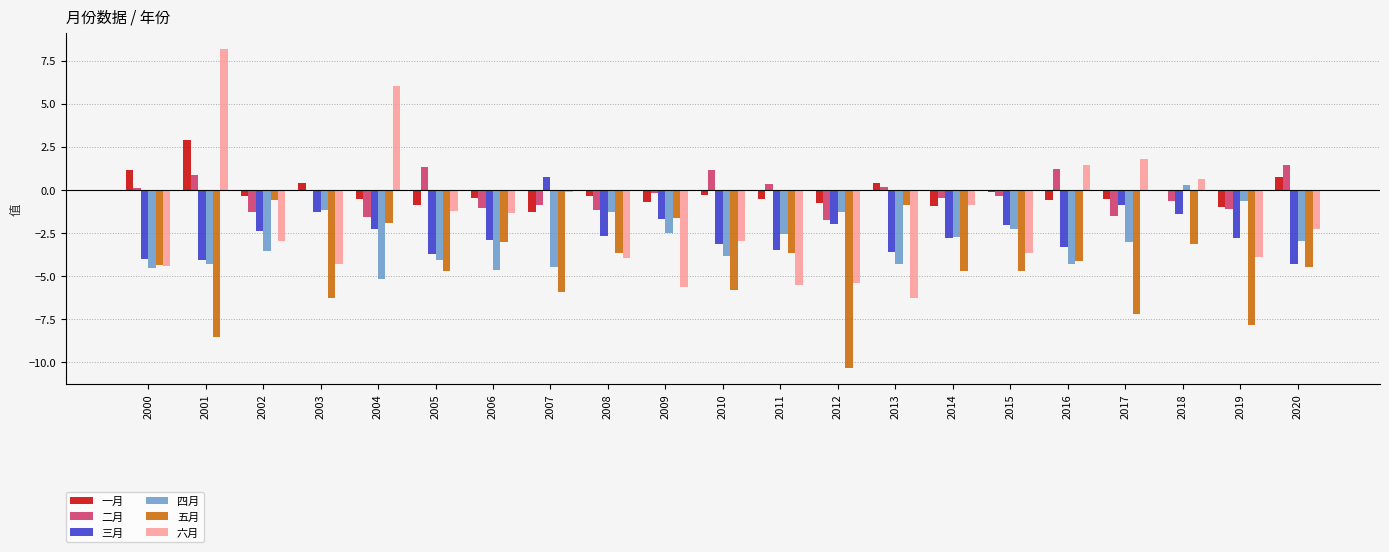

Which series changed the most between 2004 and 2019?

六月